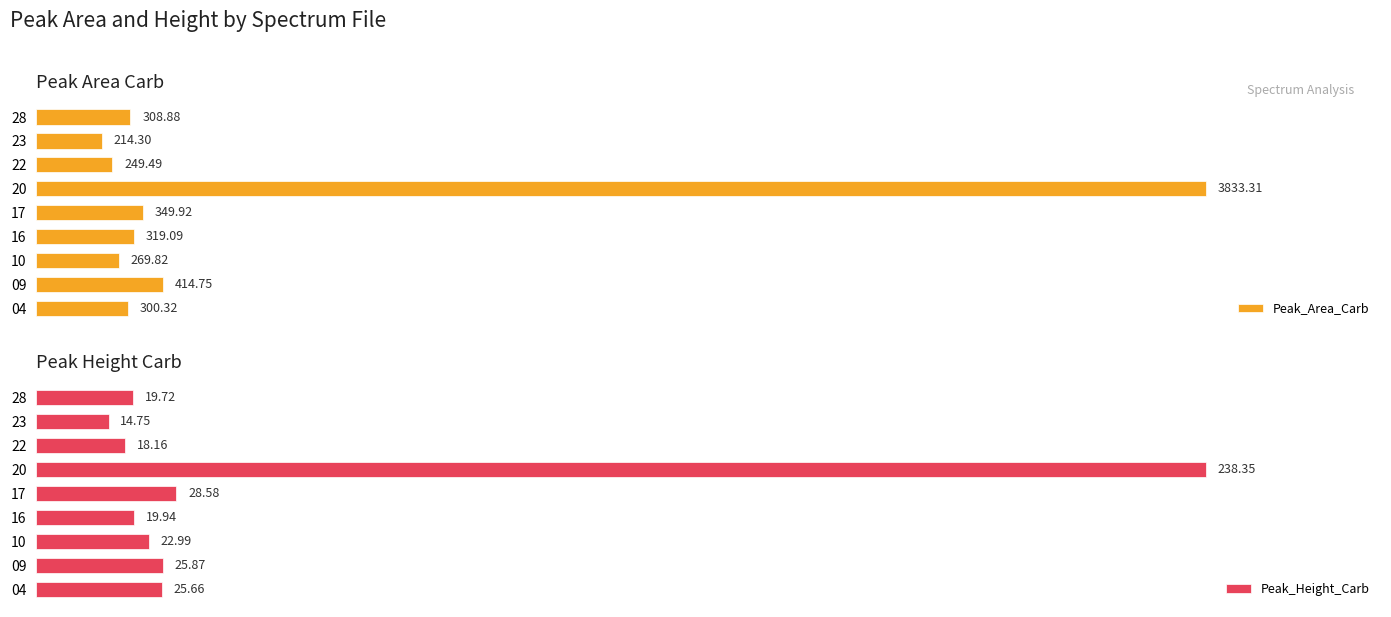

Rank the categories by Peak_Height_Carb value from highest to lowest.

20, 17, 09, 04, 10, 16, 28, 22, 23